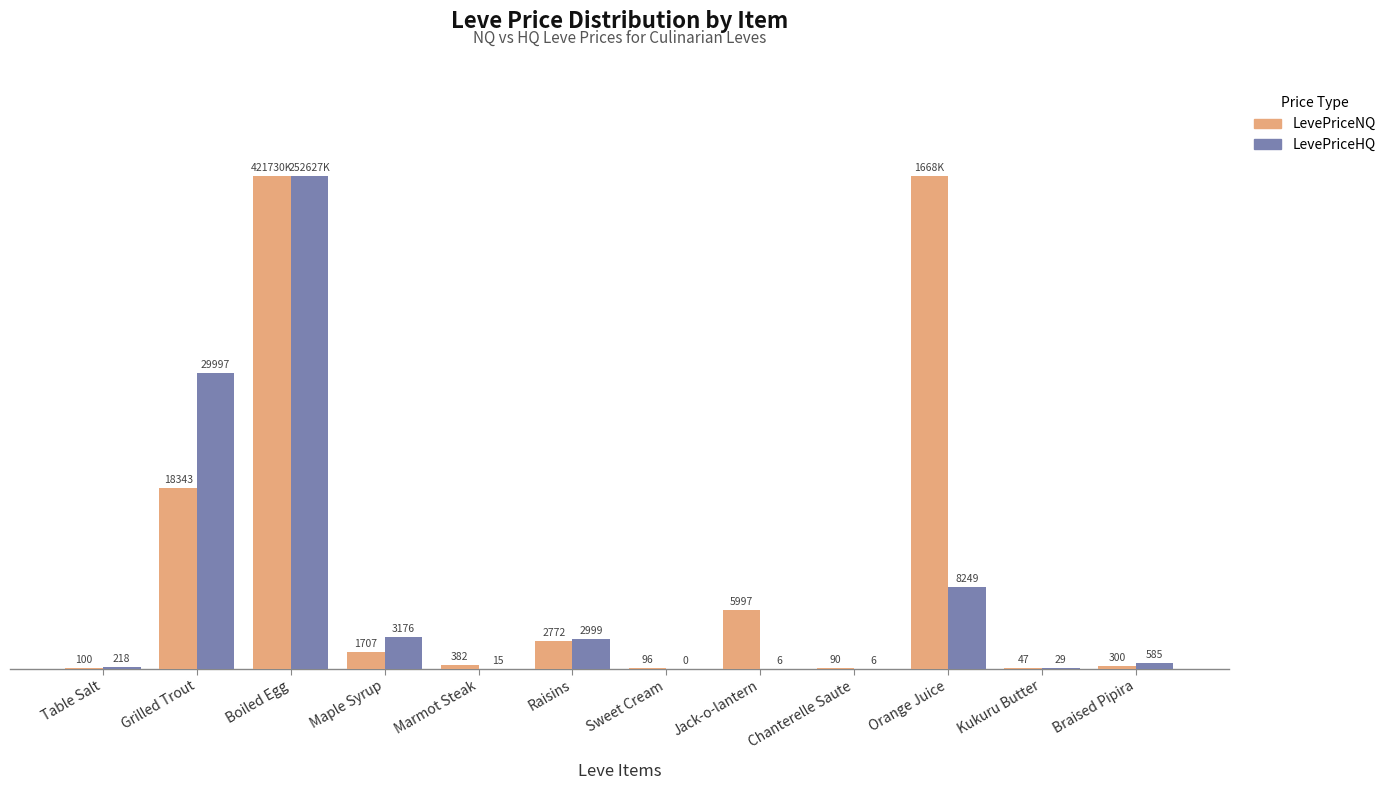

Which series changed the most between Raisins and Chanterelle Saute?

LevePriceHQ